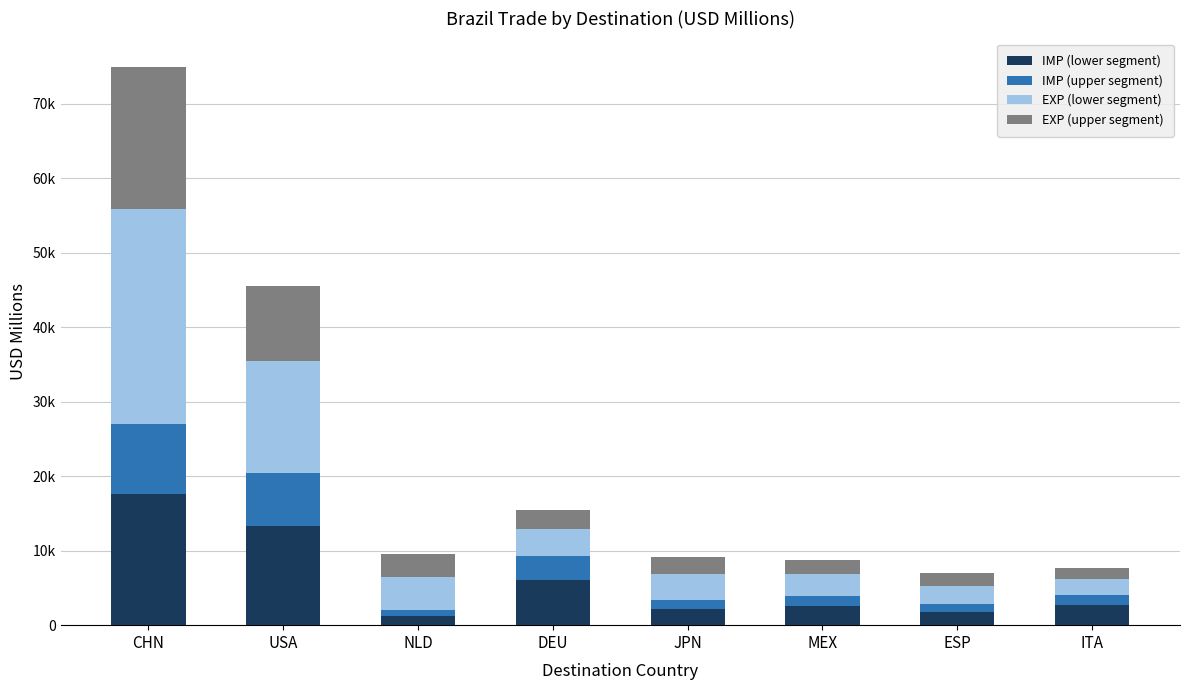

What is the maximum value for IMP (lower segment)?

17564.9